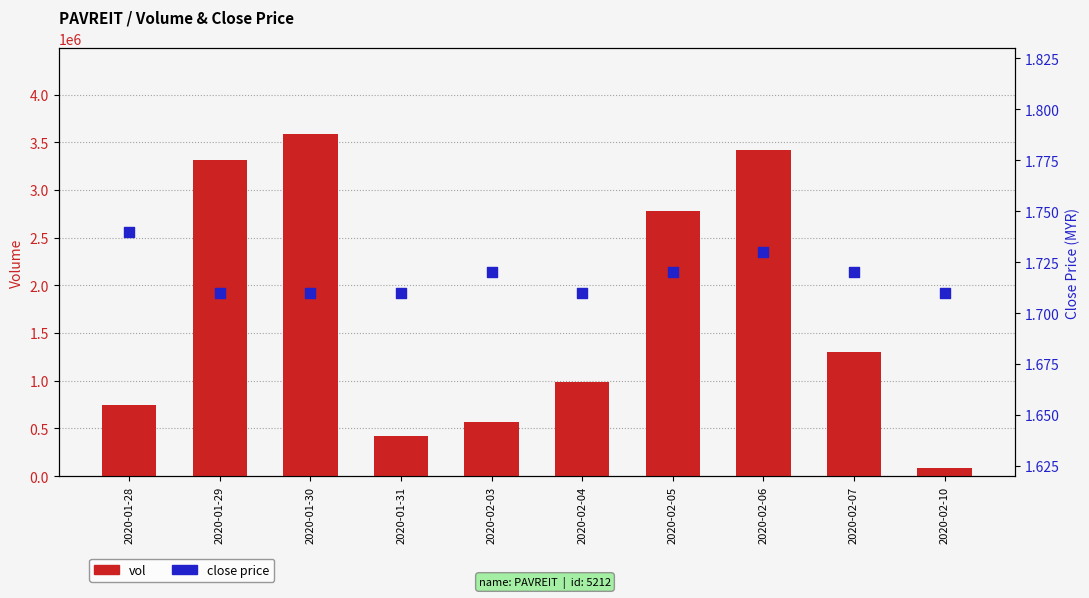

Which series reaches the maximum Y coordinate?

vol